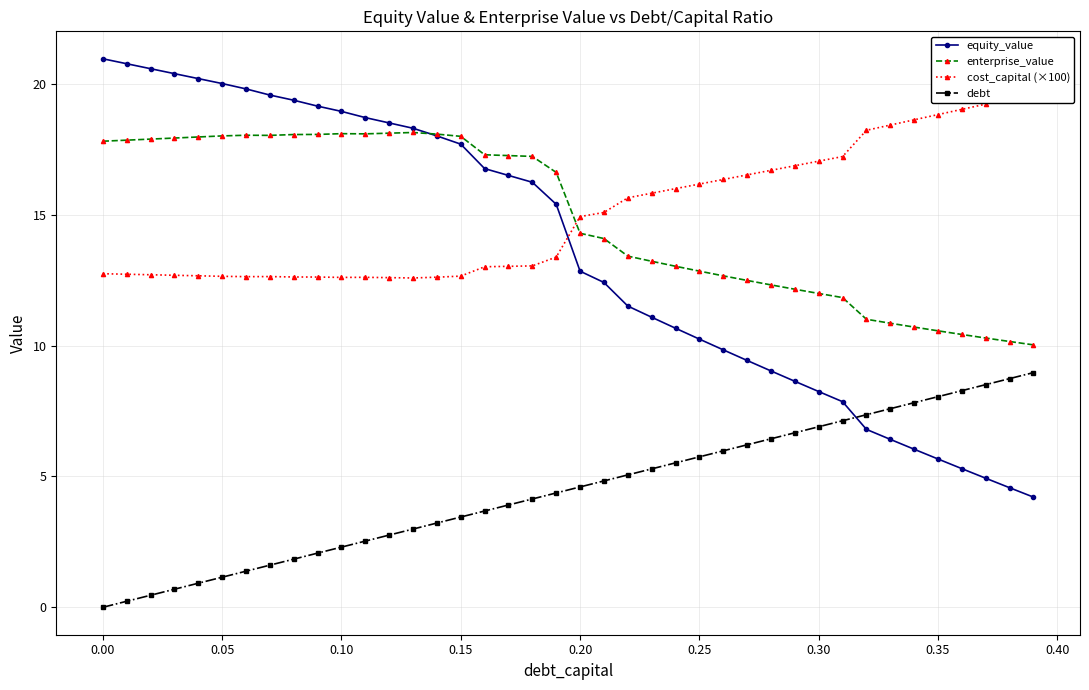

What is the lowest value of the enterprise_value series?

10.0